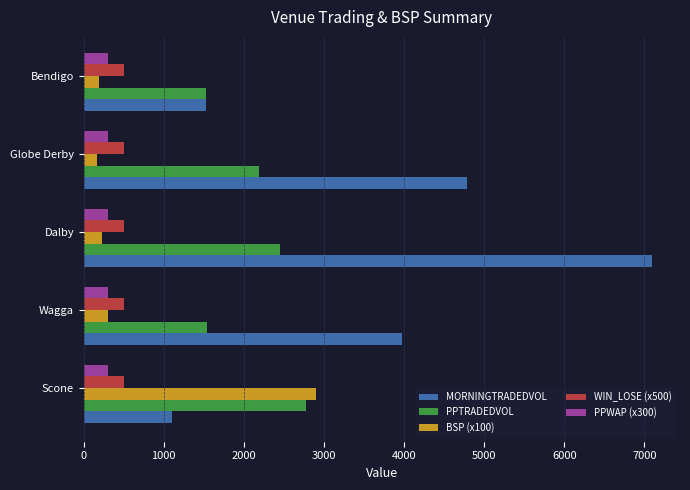

At which label does MORNINGTRADEDVOL reach its peak?

Dalby